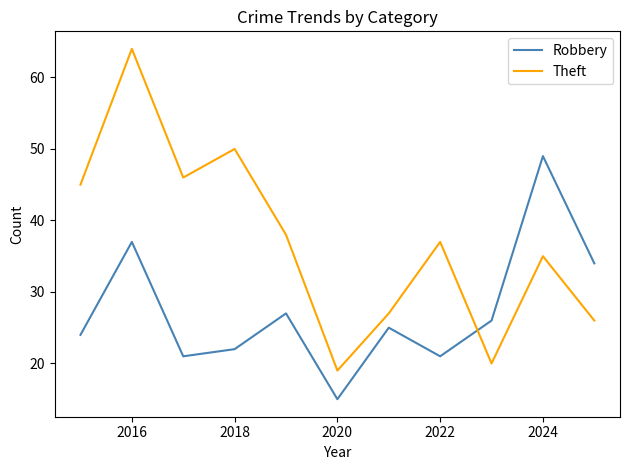

How many lines are shown in the chart?

2